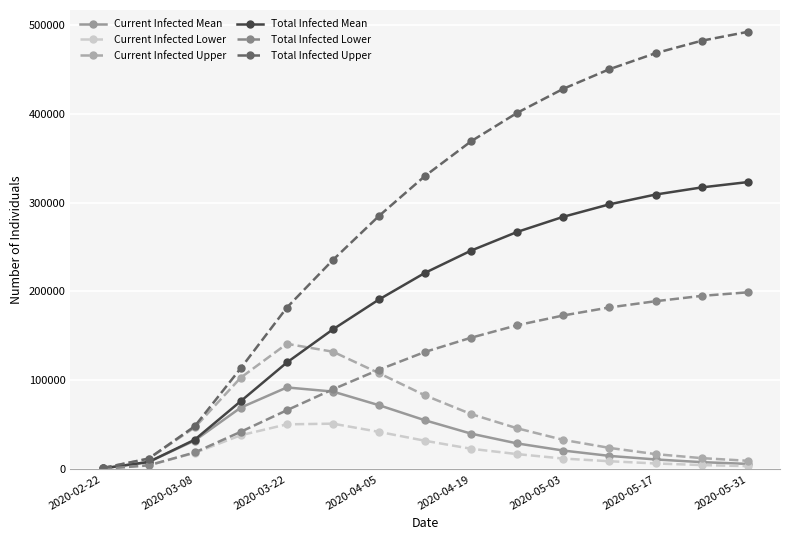

At how many categories does at least one series exceed 352072?

7